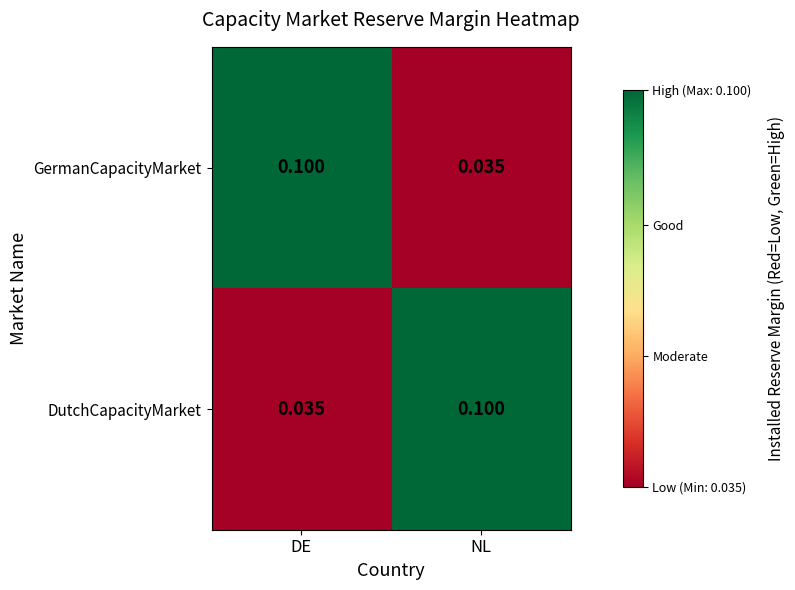

Is the value of GermanCapacityMarket at DE greater than the value of DutchCapacityMarket at DE?

Yes